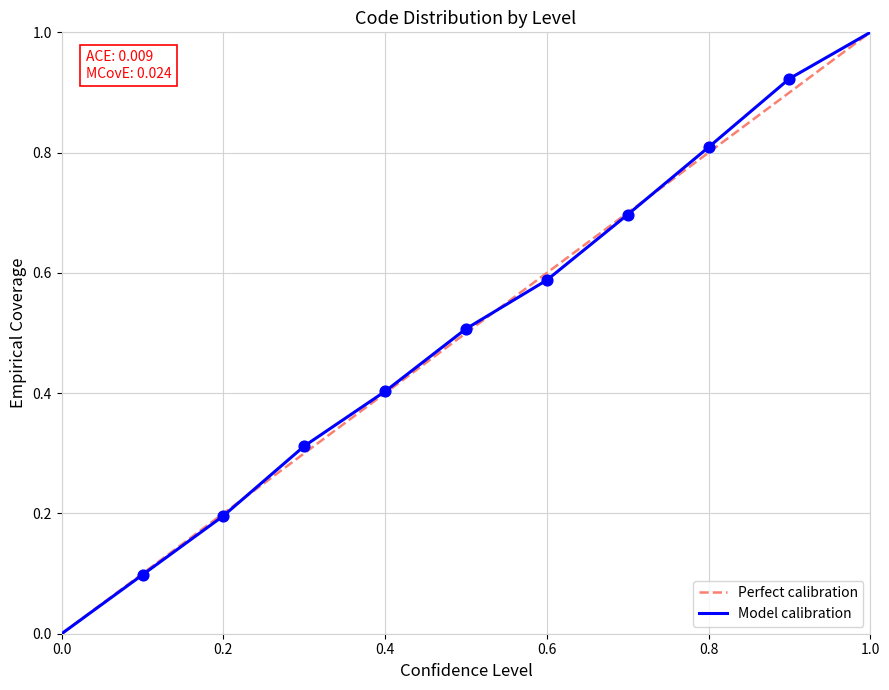

What is the maximum value shown in the chart?

1.0